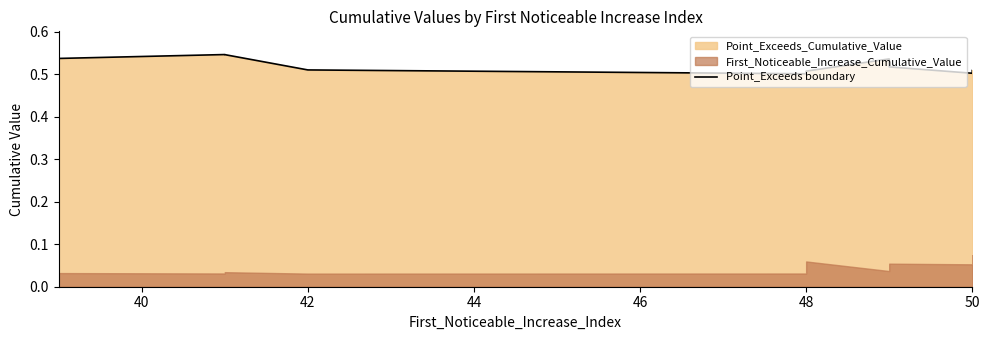

At which label is the value closest to 0?

48